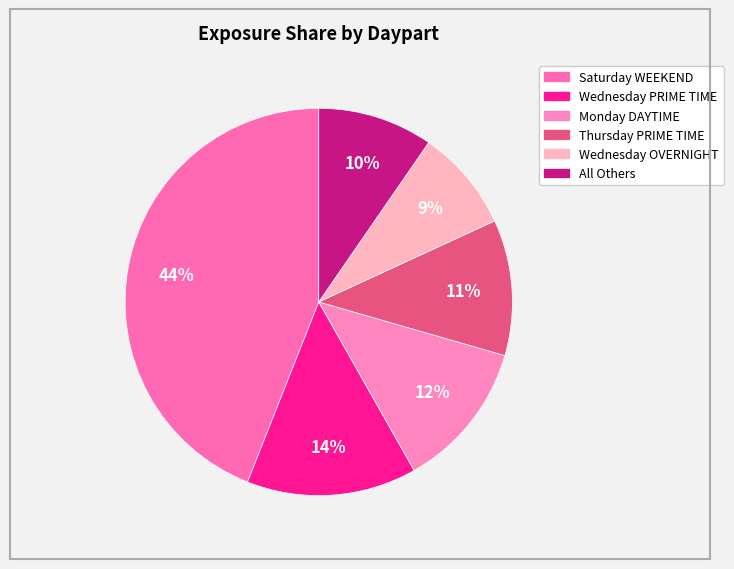

Combined, what portion of the pie is All Others and Saturday WEEKEND?

53.6%